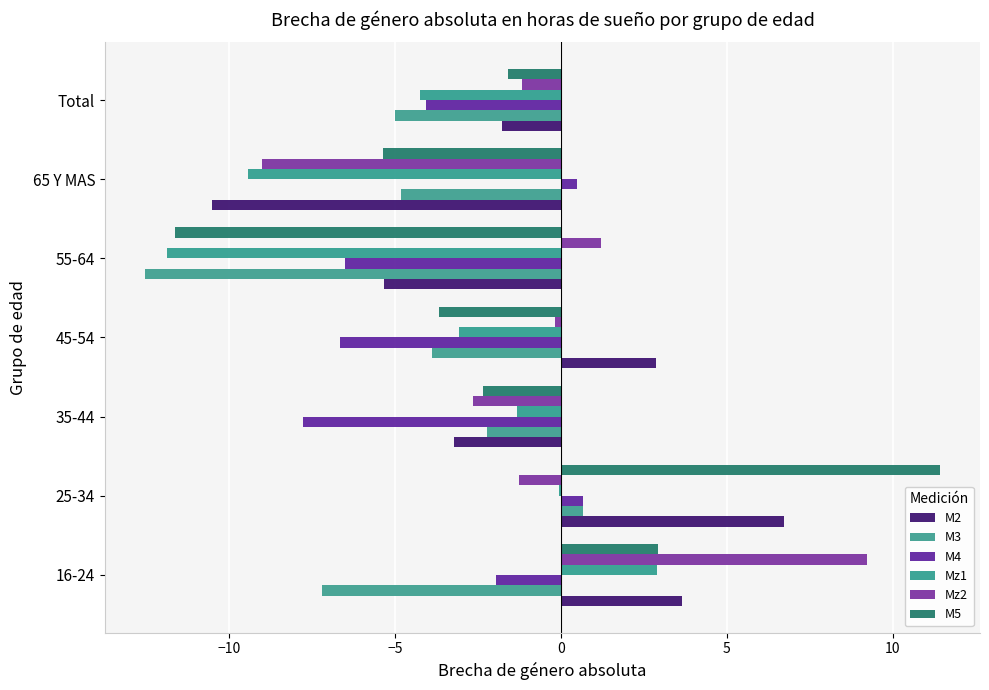

At which category is the sum across all series the highest?

25-34